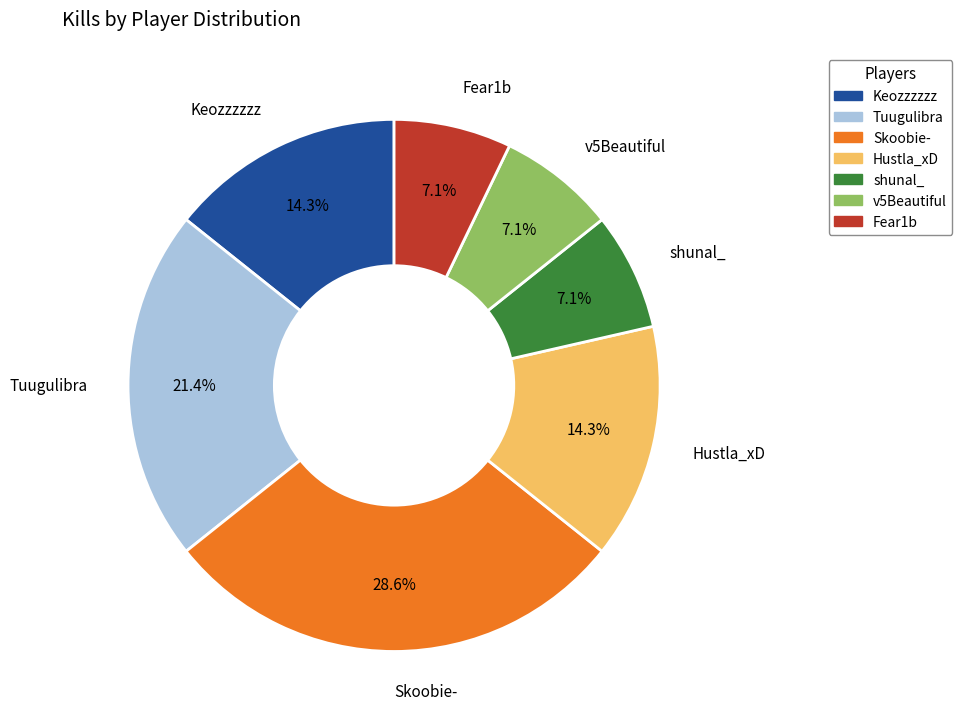

Does Hustla_xD represent more than half of the total?

No